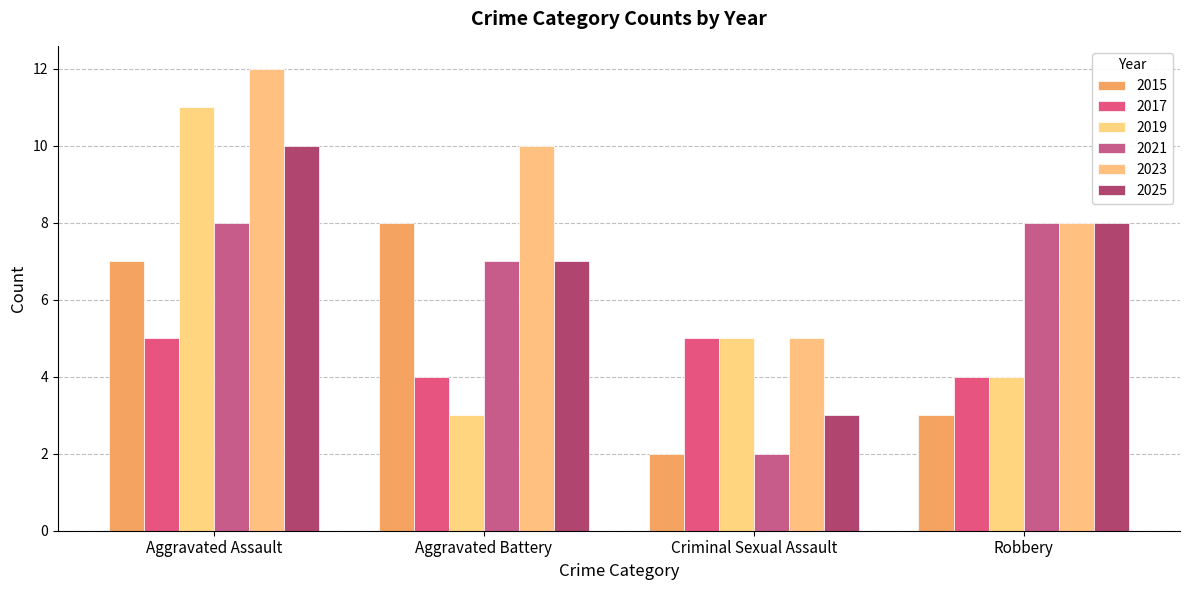

Are the bars horizontal?

No